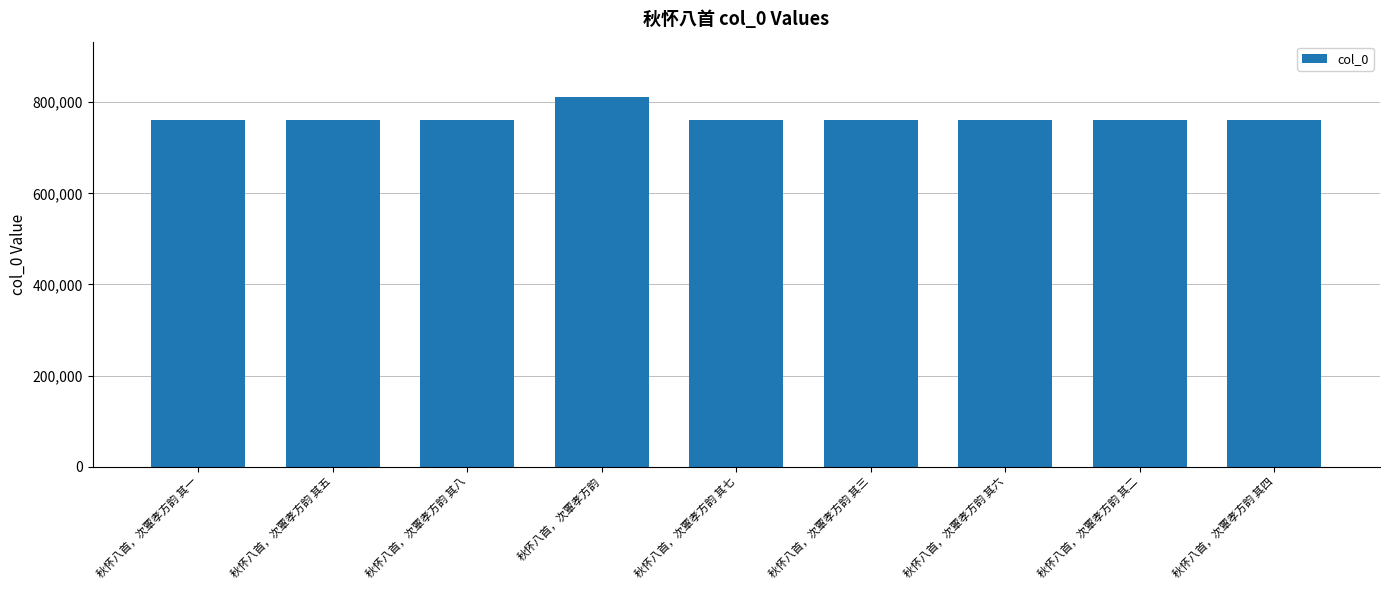

What is the value of the 8th bar from the left?

760366